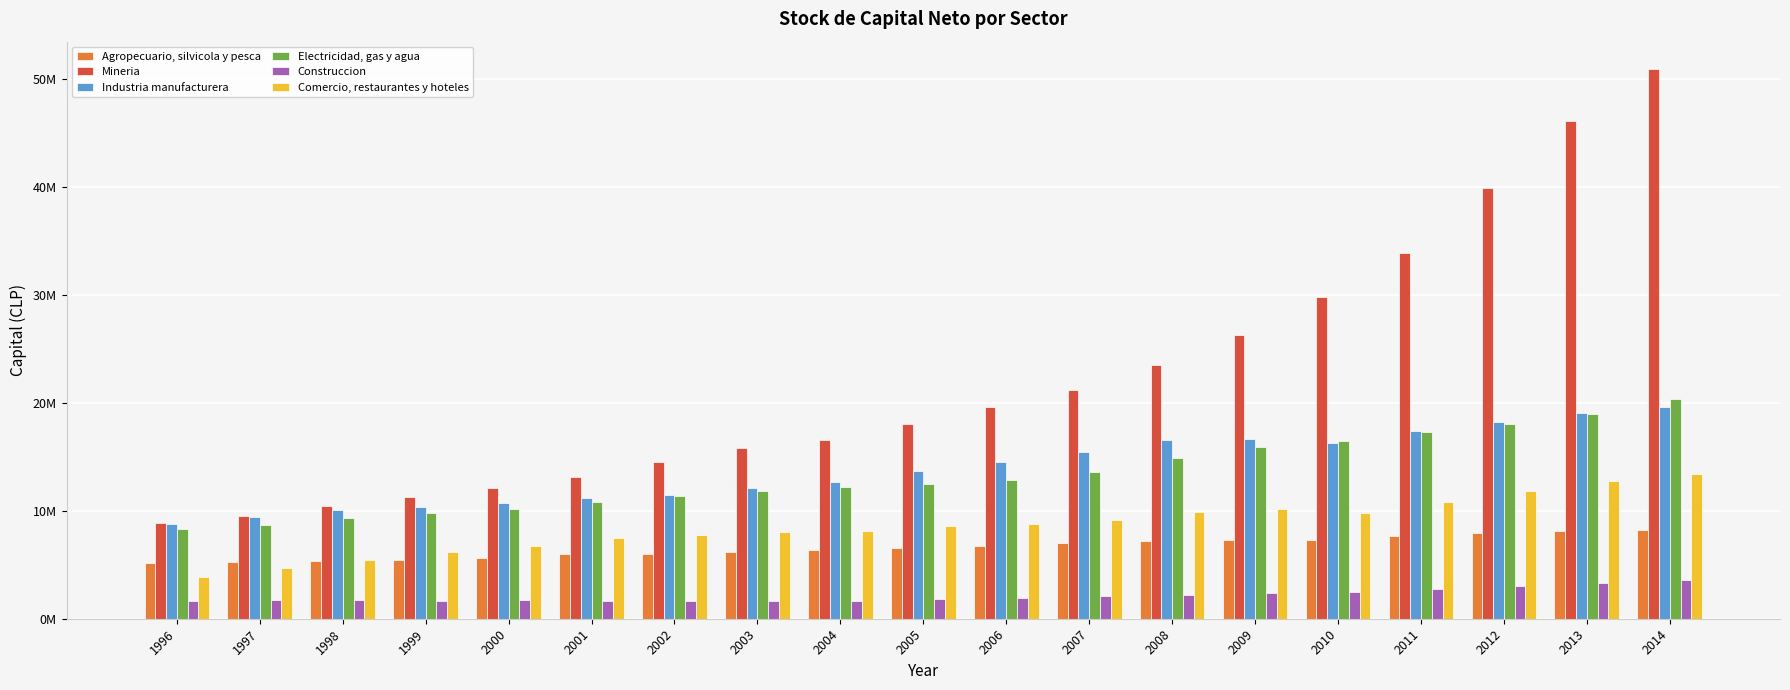

What are all the series names shown in the legend?

Agropecuario, silvicola y pesca, Mineria, Industria manufacturera, Electricidad, gas y agua, Construccion, Comercio, restaurantes y hoteles